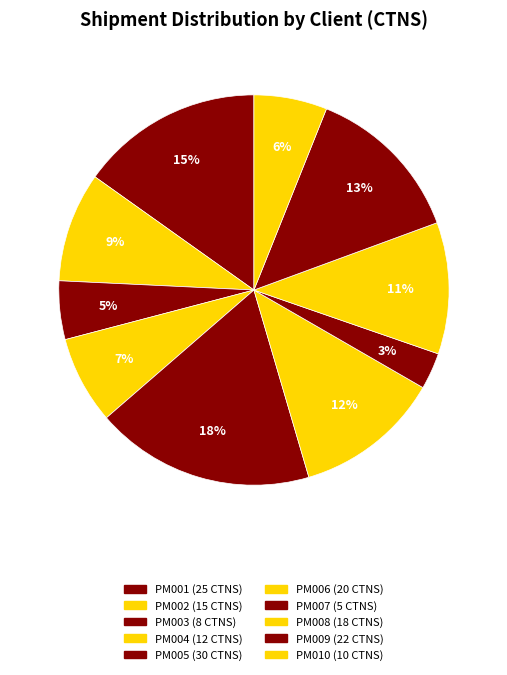

Between PM005 and PM008, which is larger?

PM005